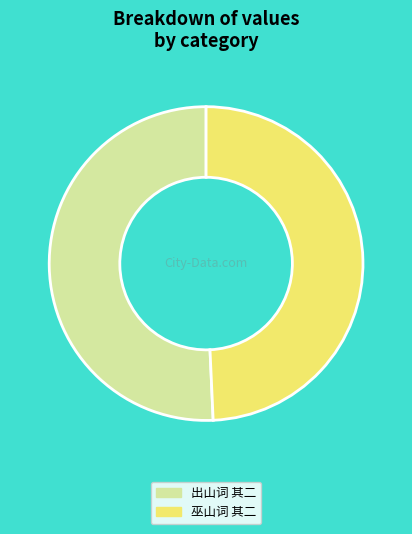

Which category accounts for the majority?

出山词 其二